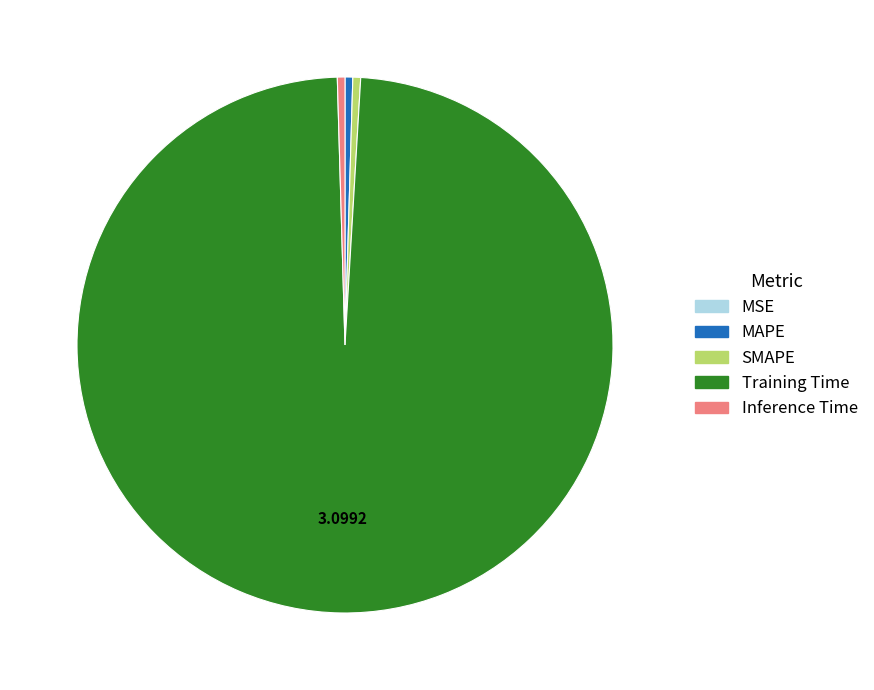

Which slice is the largest?

Training Time